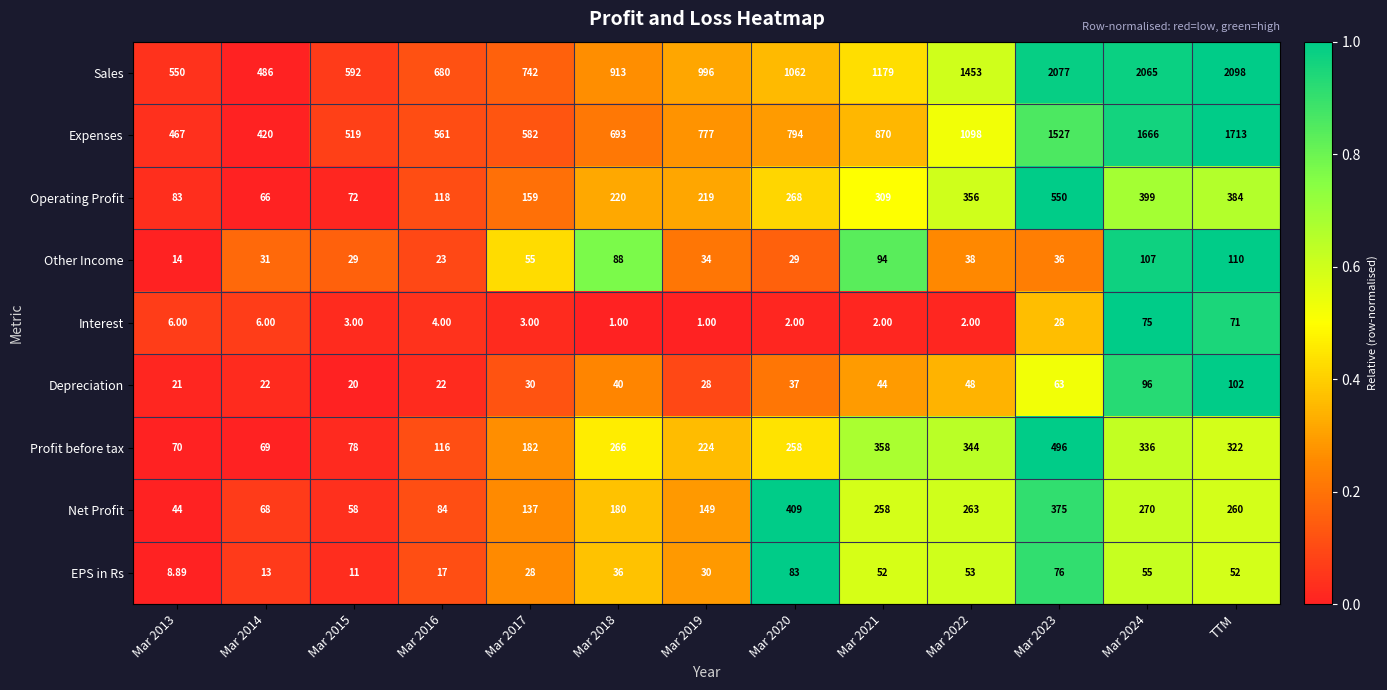

Is the value of Operating Profit at TTM greater than the value of Sales at Mar 2024?

No